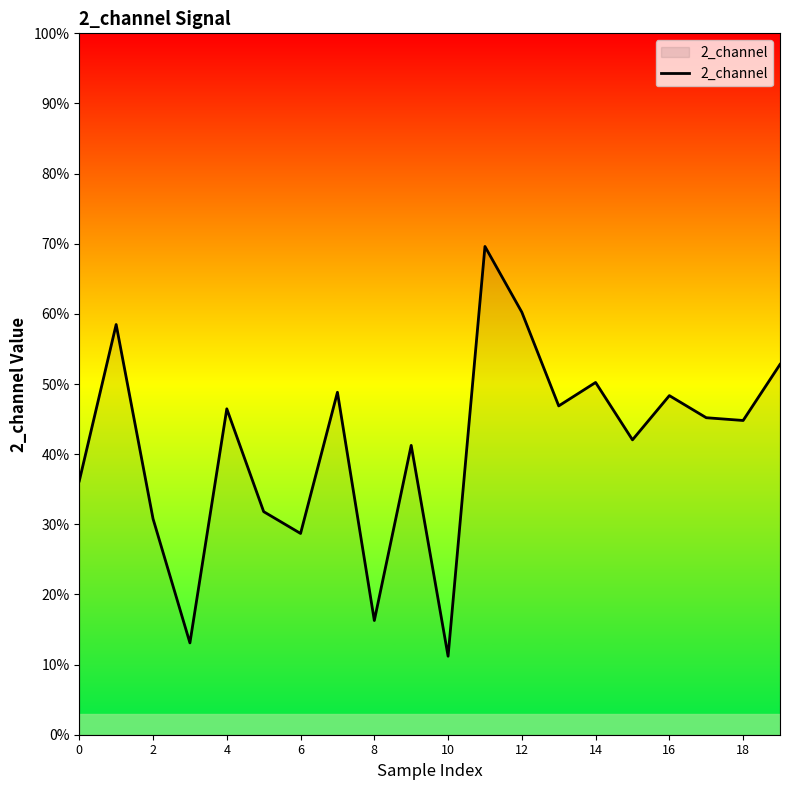

Is this an area chart (filled region under the line)?

Yes